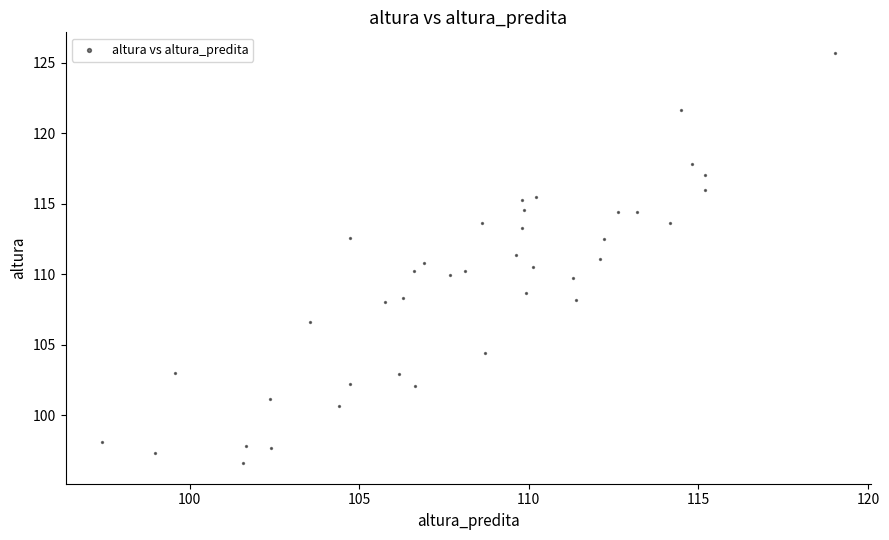

What is the range of Y values (max minus min)?

29.1